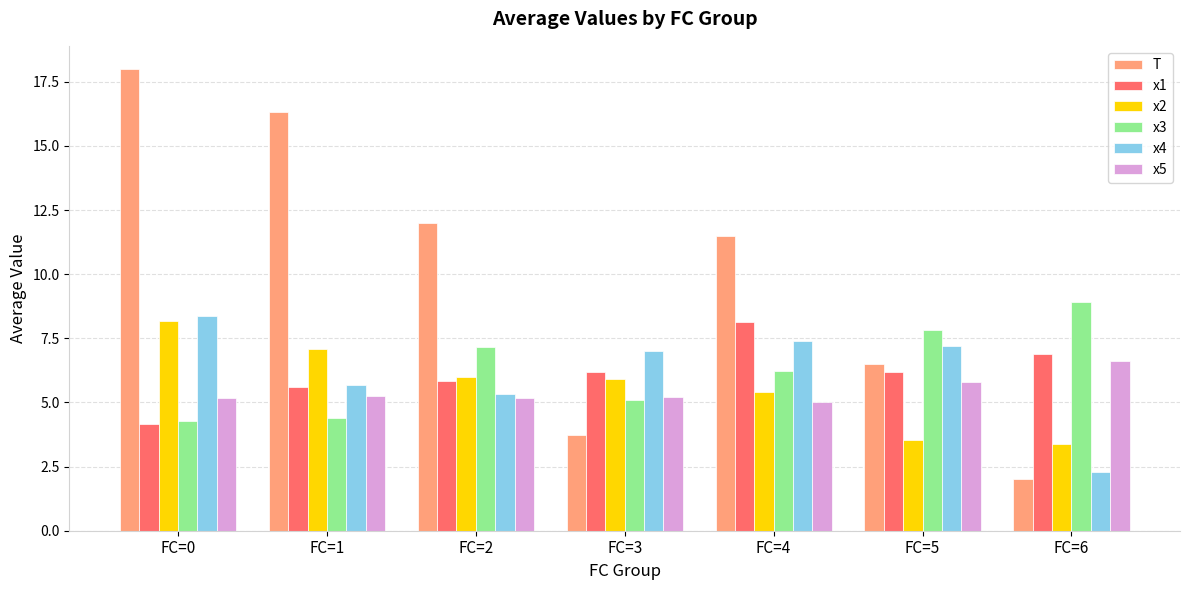

What are all the series names shown in the legend?

T, x1, x2, x3, x4, x5